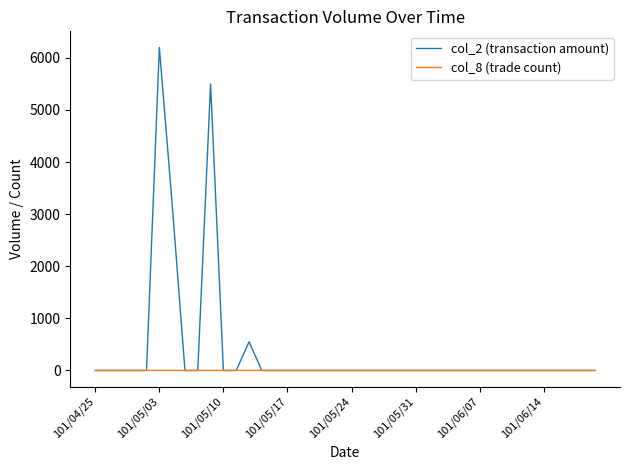

What is the difference between the second highest and minimum values in the col_2 (transaction amount) series?

5500